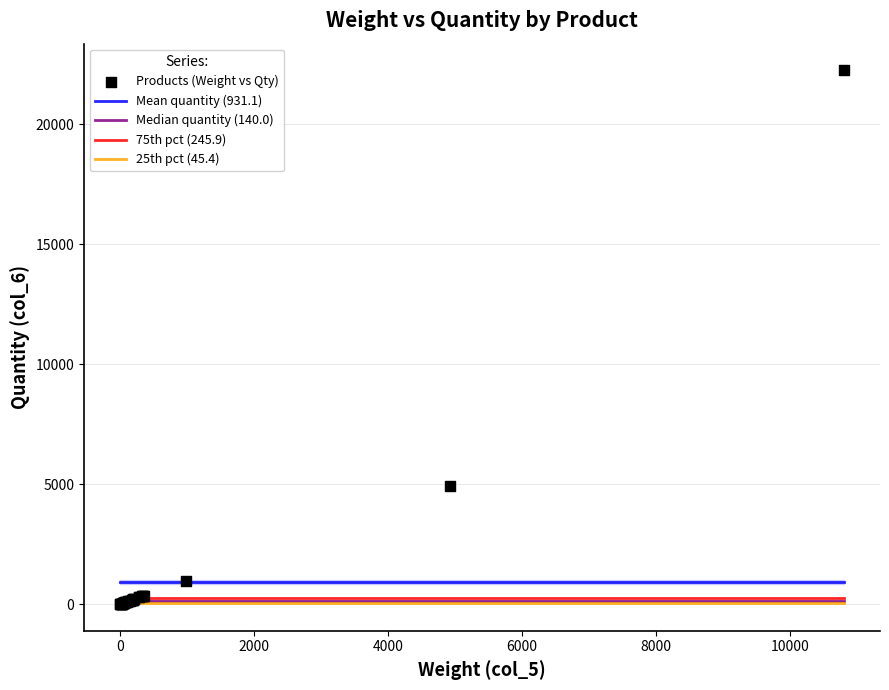

What Y value in the scatter plot is closest to 11123?

4932.1